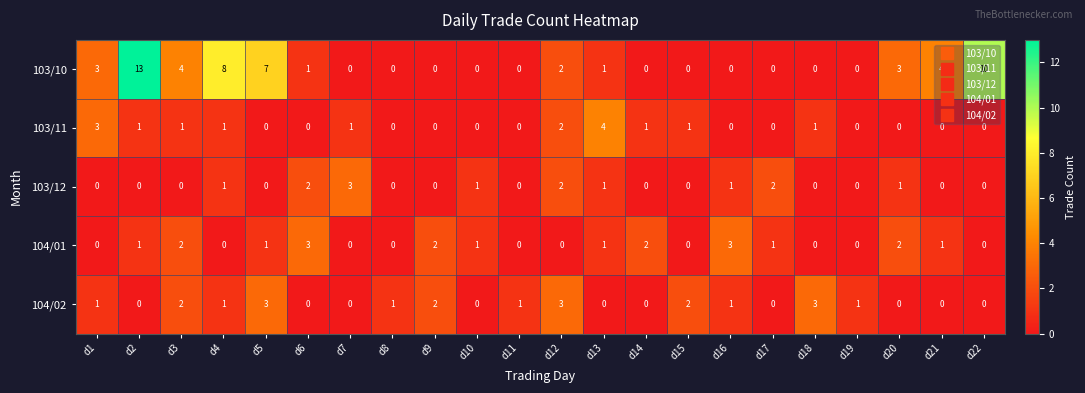

How many distinct data groups are displayed?

5